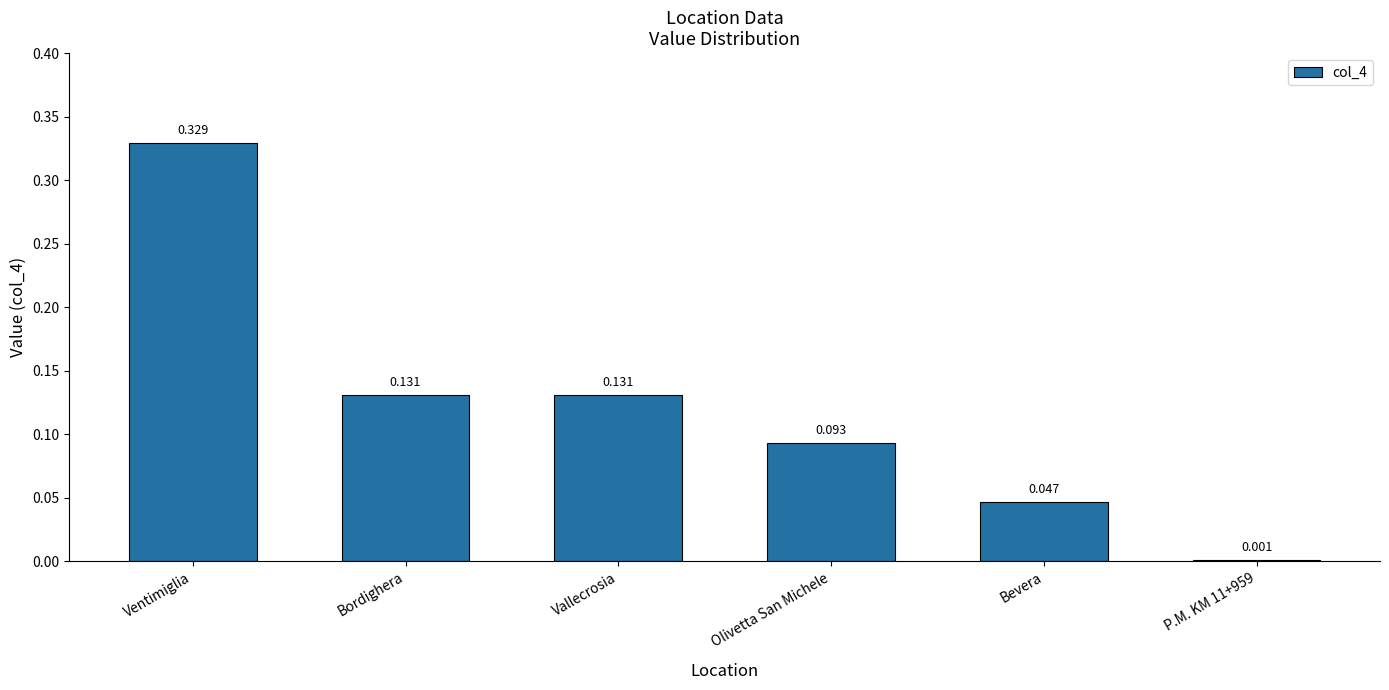

At which category does the chart reach its peak across all series?

Ventimiglia